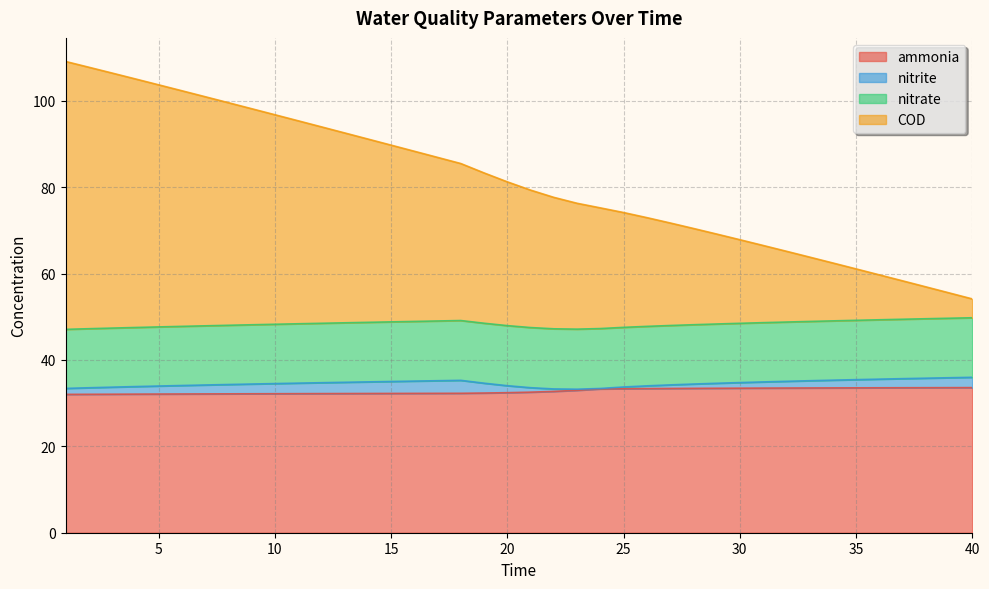

How many values in the COD series exceed 81?

20